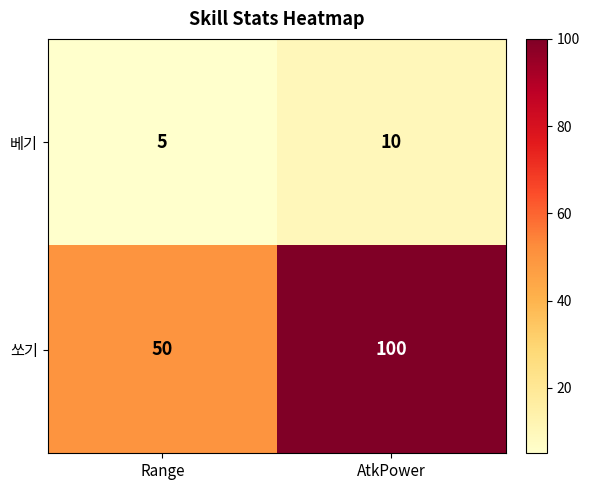

What is the highest value of the 베기 series?

10